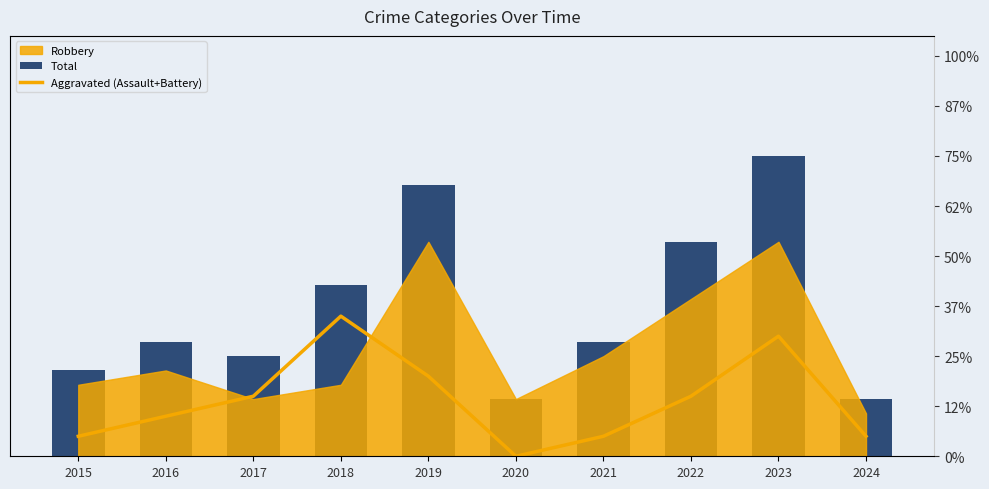

At which category is the sum across all series the highest?

2023